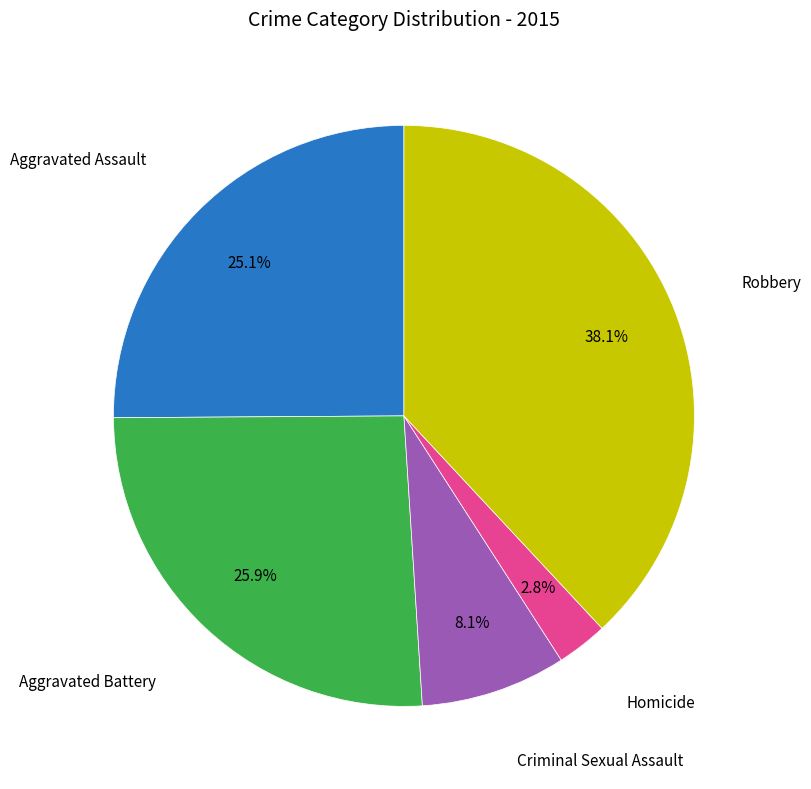

To the nearest percent, what portion does Homicide represent?

3%